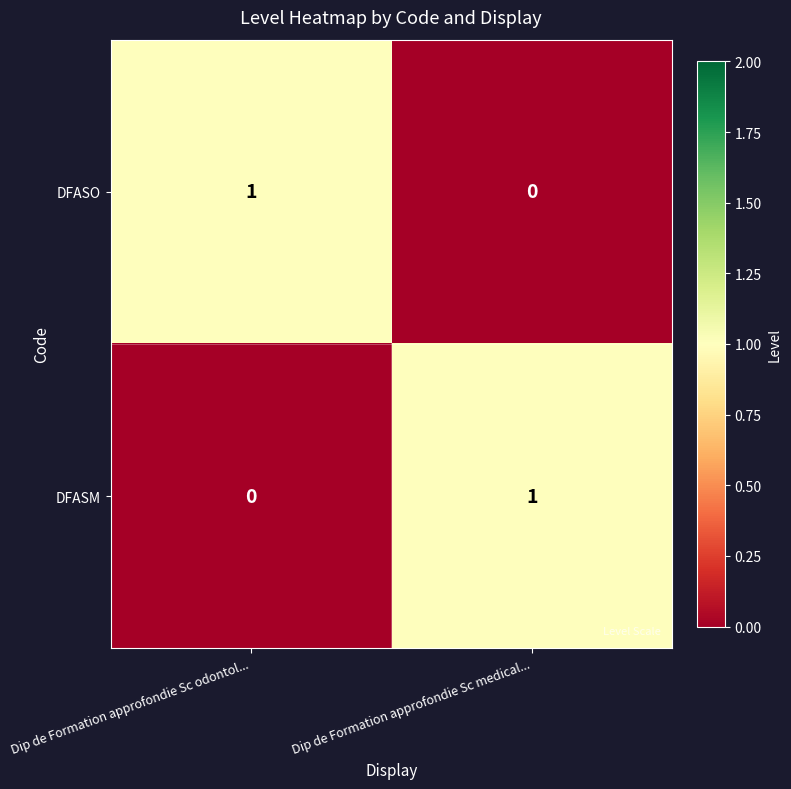

At Dip de Formation approfondie Sc medical..., list the series in order from largest to smallest.

DFASM, DFASO